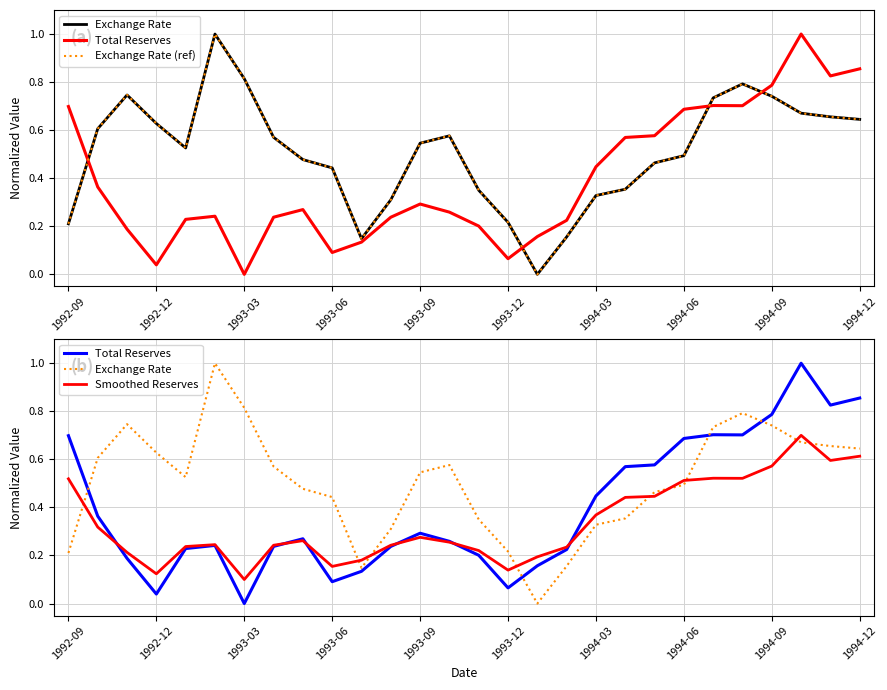

Rank the categories by Total Reserves value from highest to lowest.

25, 27, 26, 24, 22, 23, 1992-09, 21, 20, 19, 18, 1992-12, 12, 1994-09, 13, 1993-12, 11, 1994-06, 1993-09, 17, 14, 1993-03, 16, 10, 1994-12, 15, 1993-06, 1994-03